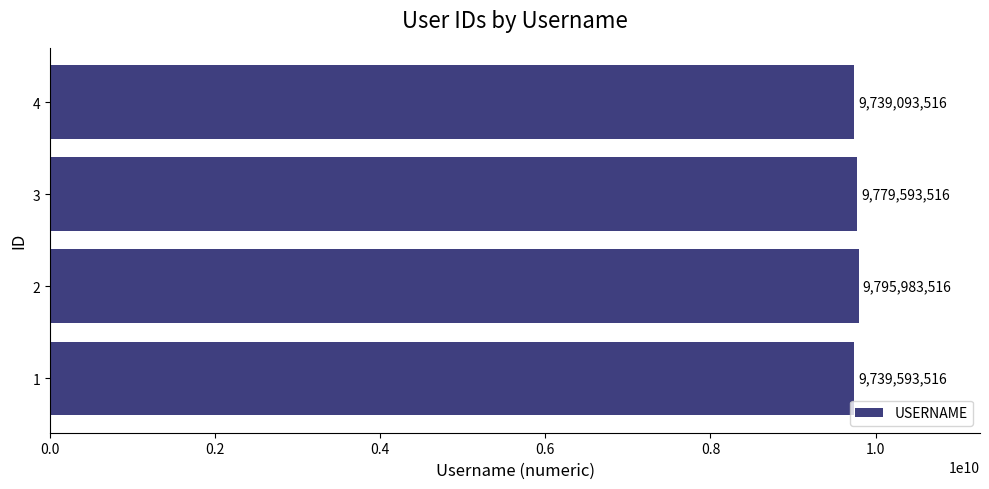

The value at 2 is 15200156570. True or false?

False